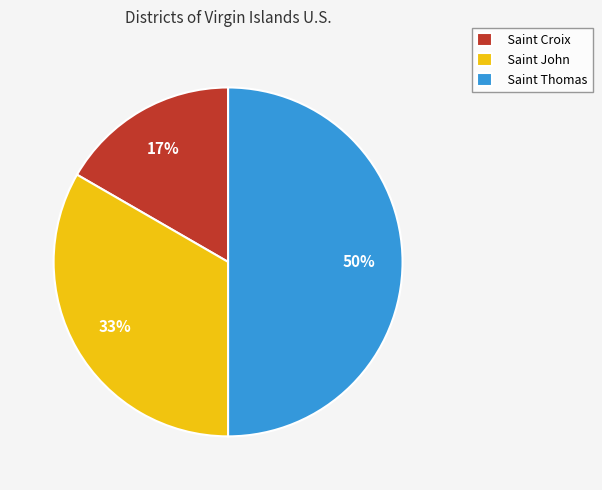

Approximately how many times larger is the value at Saint John compared to Saint Thomas?

0.7